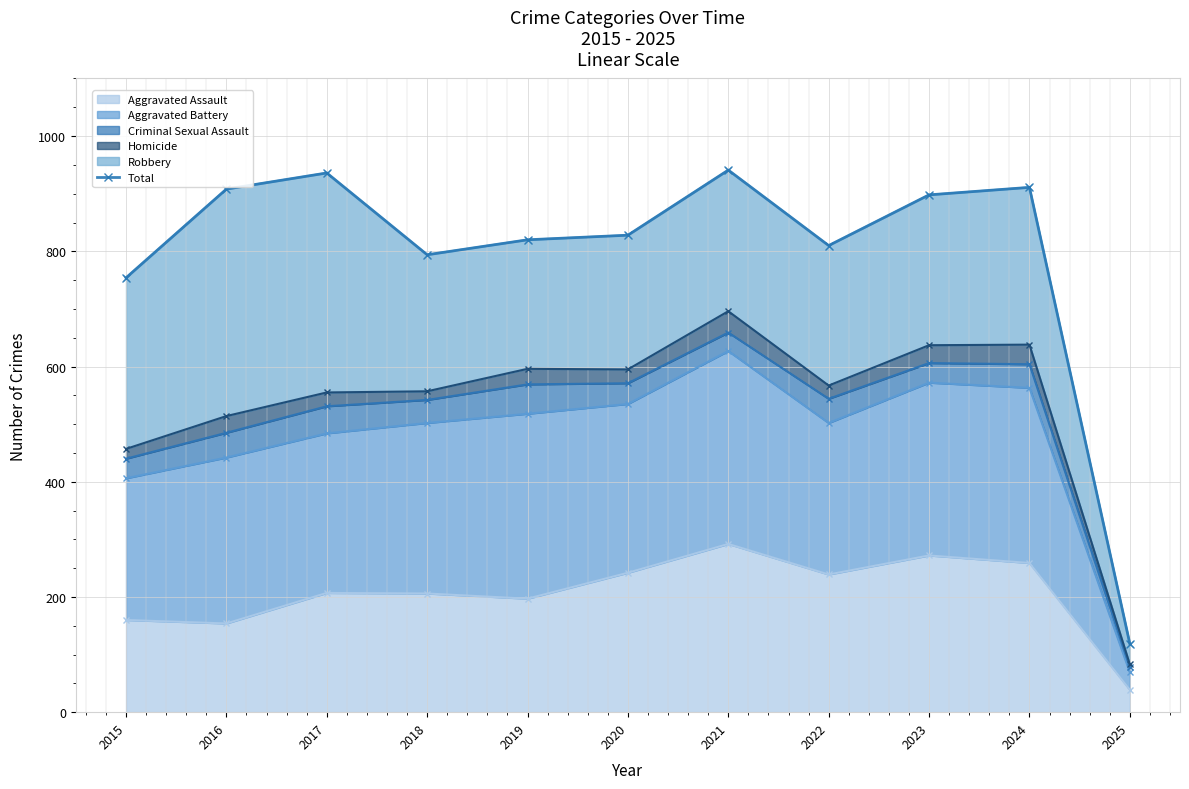

True or false: the data shows 1253 at 2020.

False